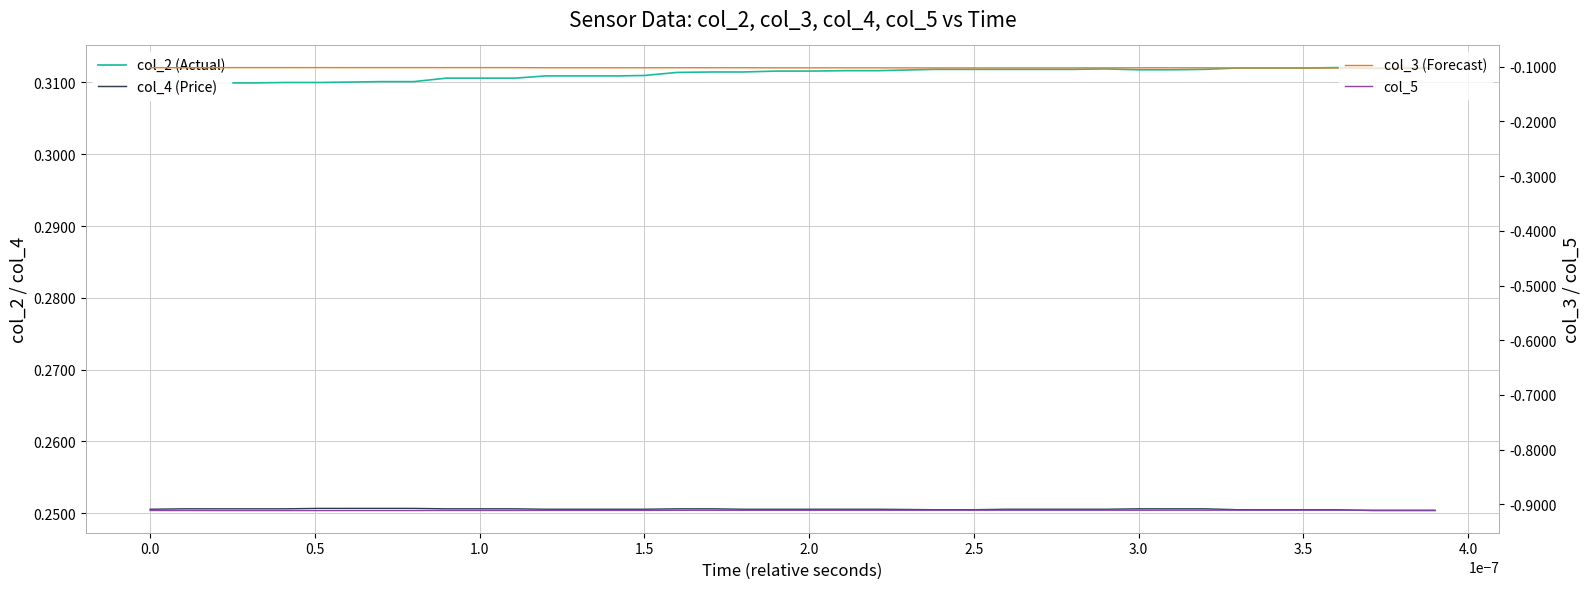

What is the maximum value shown in the chart?

0.3